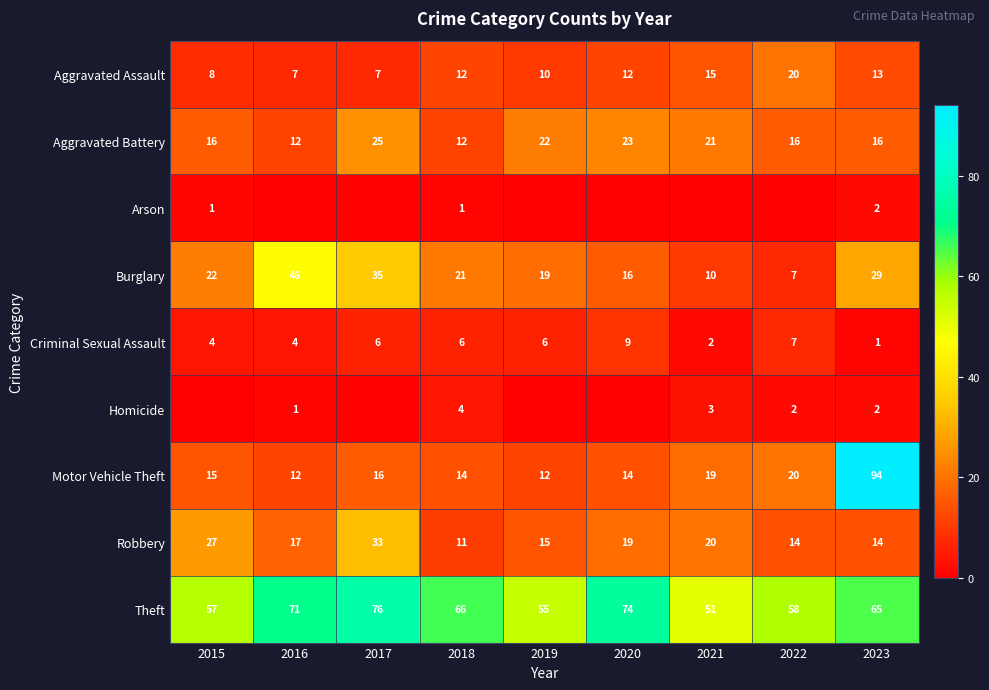

What is the total value across all series at 2023?

236